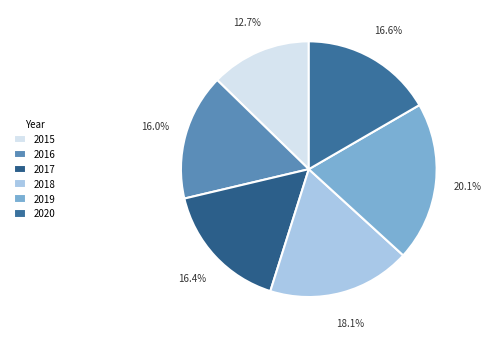

Is it true that 2016 is 3% of the pie?

False